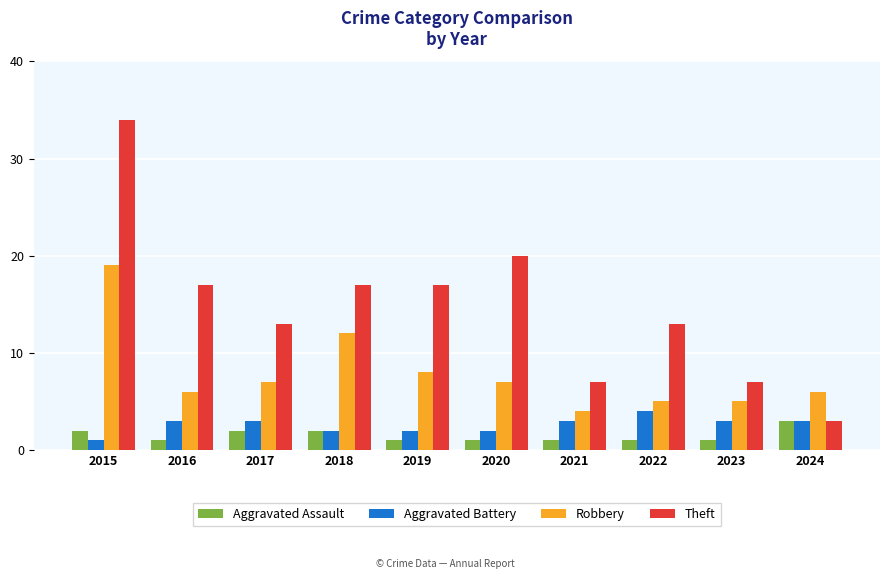

How many data points in Theft are less than 17?

5